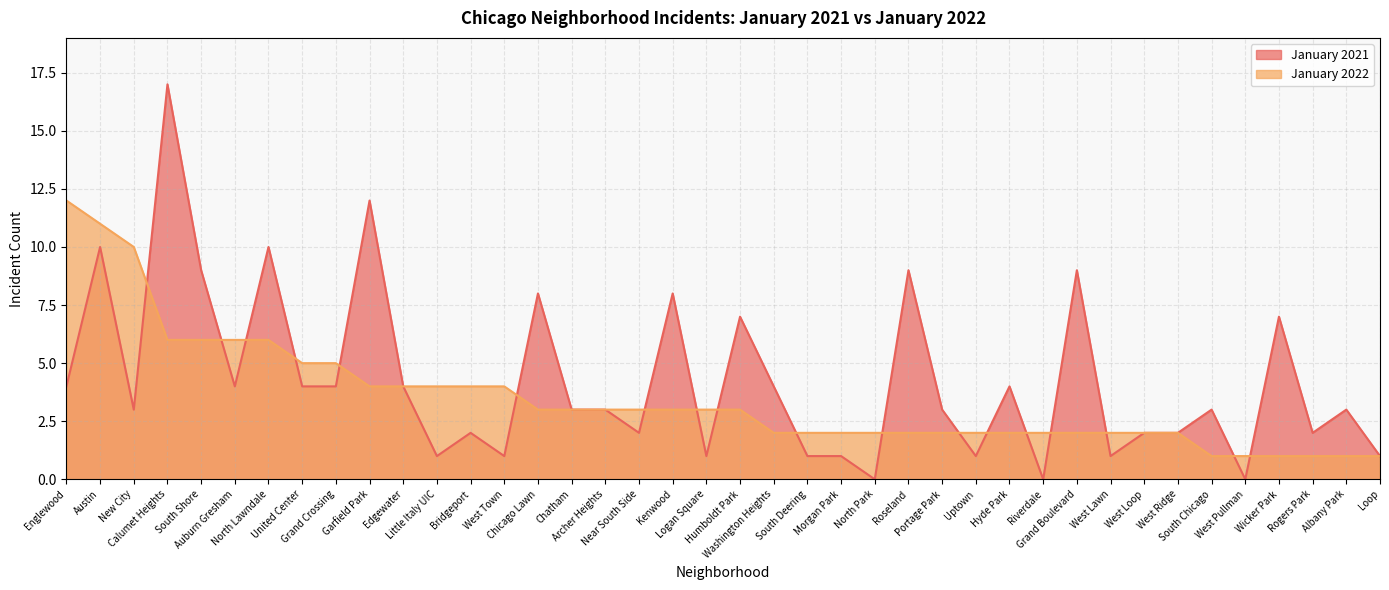

How many lines are shown in the chart?

2